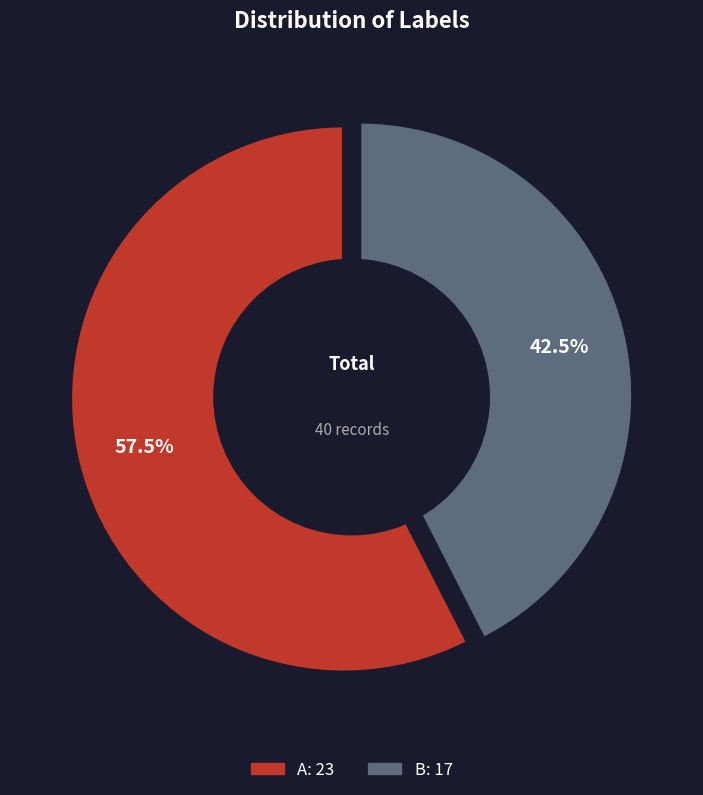

How many segments does this pie chart have?

2